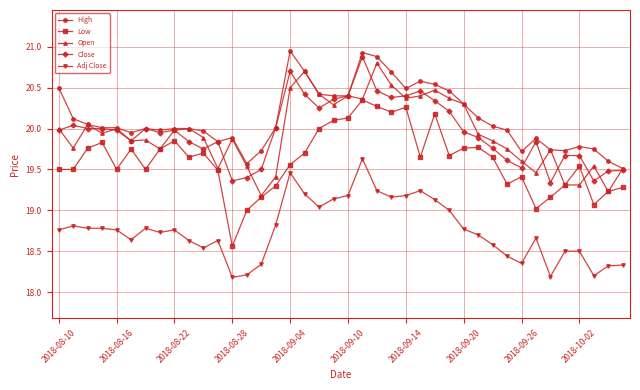

What is the highest value of the Open series?

20.8